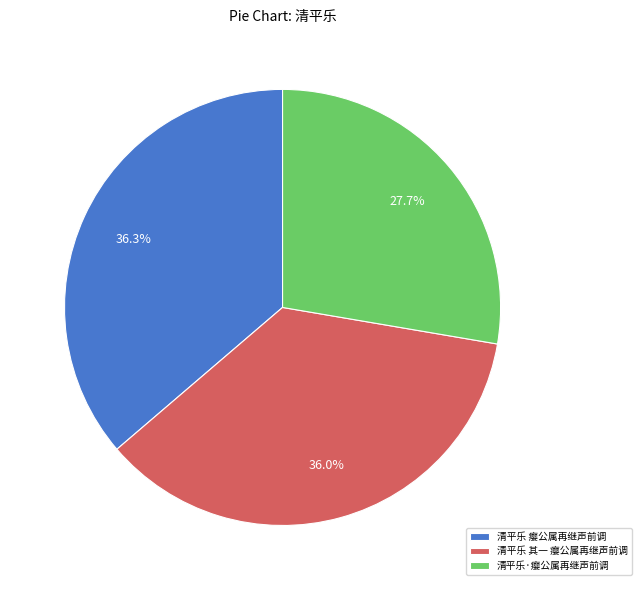

To the nearest percent, what is the combined percentage of 清平乐·瘿公属再继声前调 and 清平乐 其一 瘿公属再继声前调?

64%